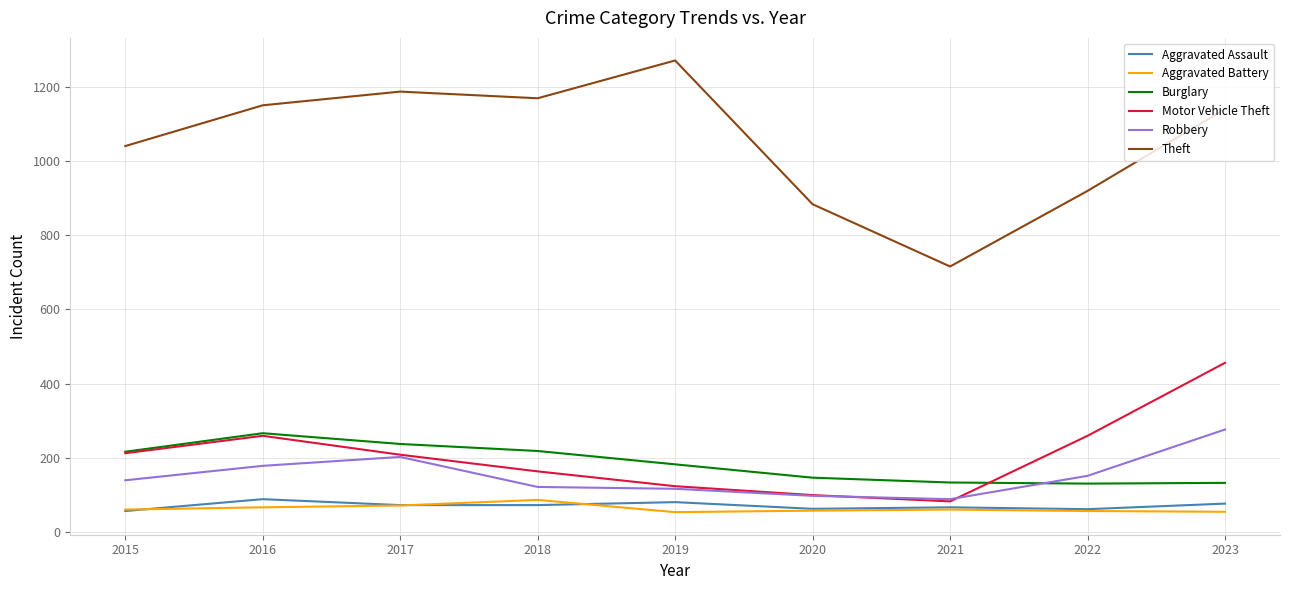

At which category does Robbery reach its first local peak?

2017